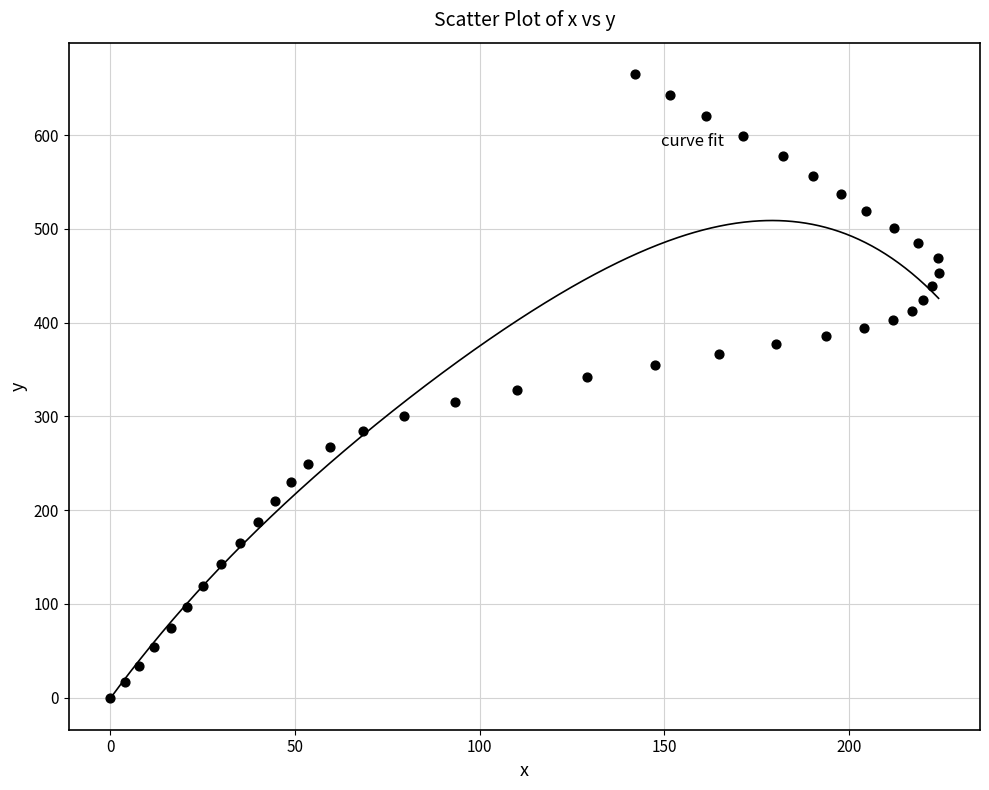

What is the range of Y values (max minus min)?

665.2